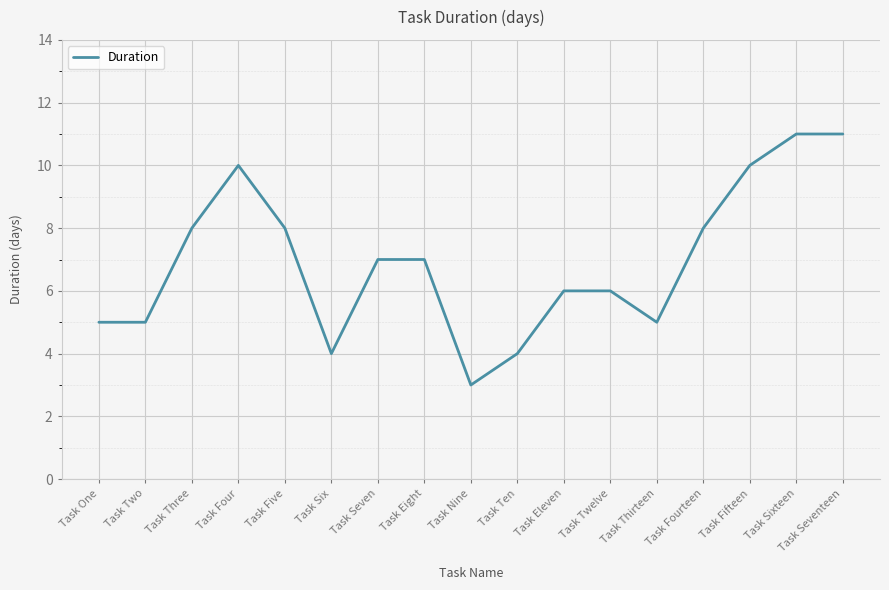

How many values are below 7?

8